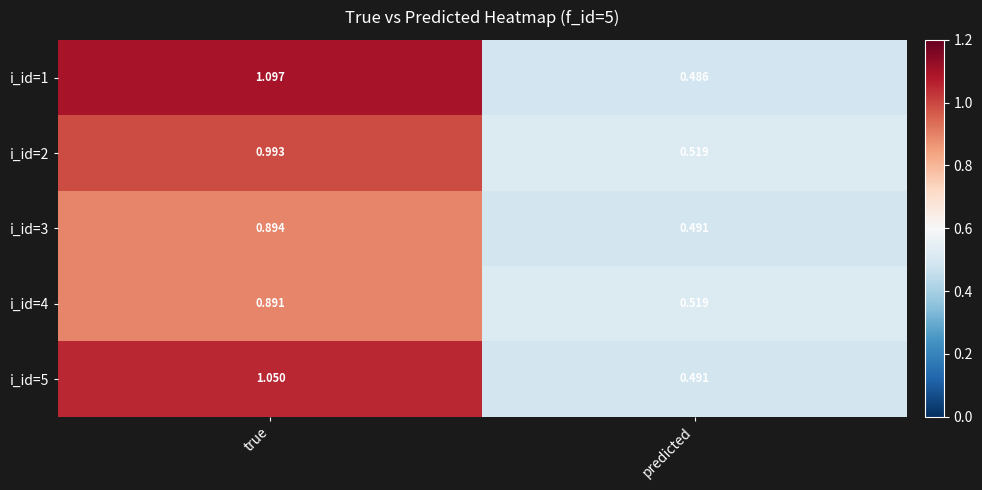

At how many categories does at least one series exceed 1?

1